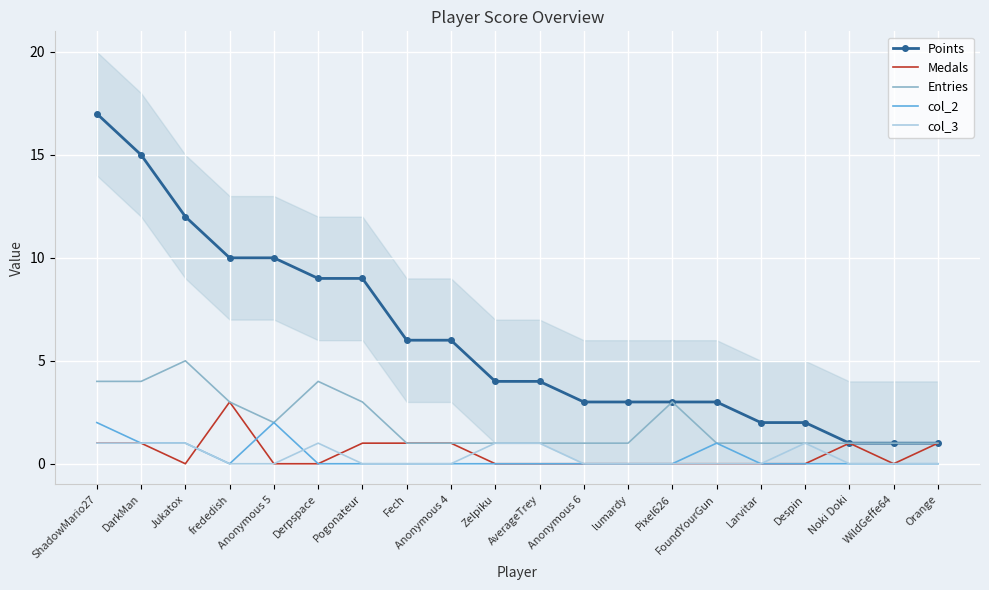

How many lines are shown in the chart?

5